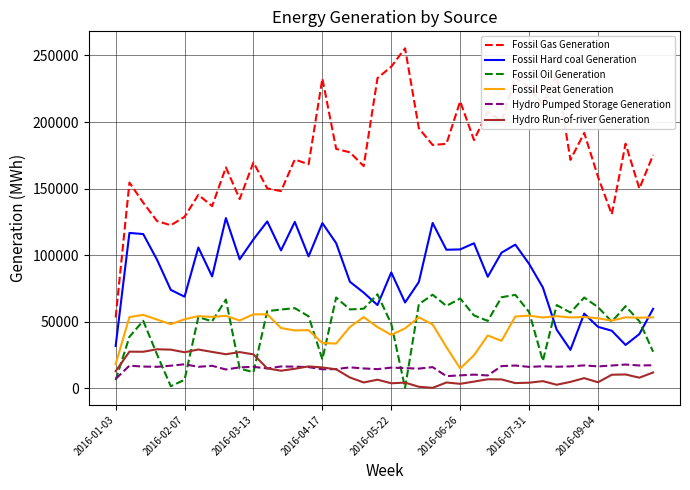

What is the greatest value displayed?

255327.0